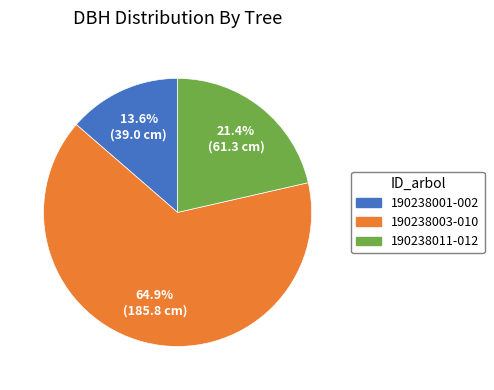

To the nearest percent, what is the difference between the largest and smallest slice percentages?

51%